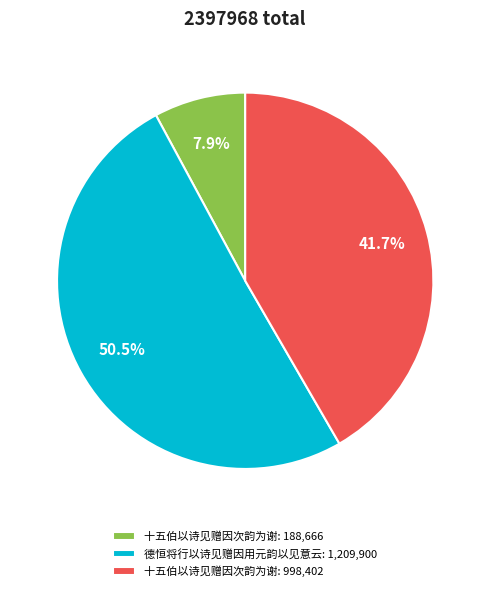

Count the number of slices in the pie.

3